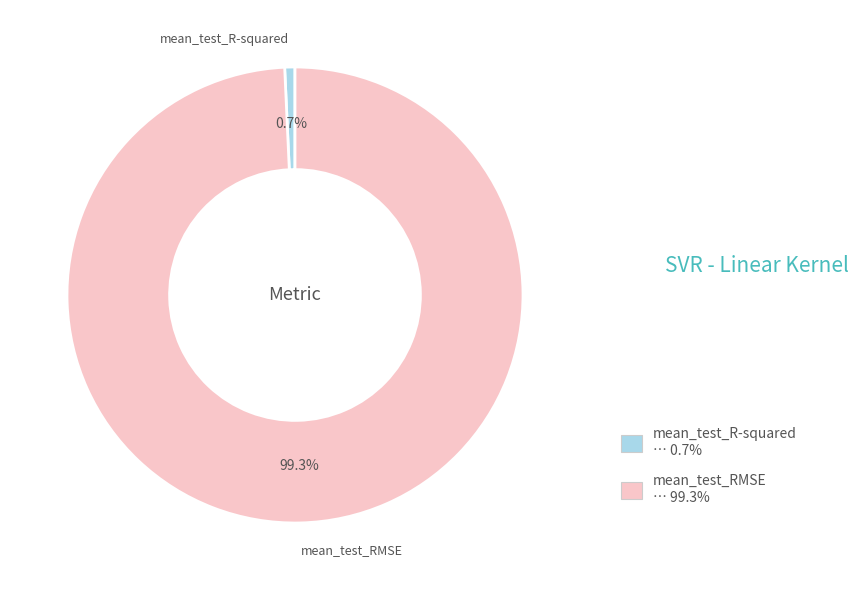

How many segments does this pie chart have?

2